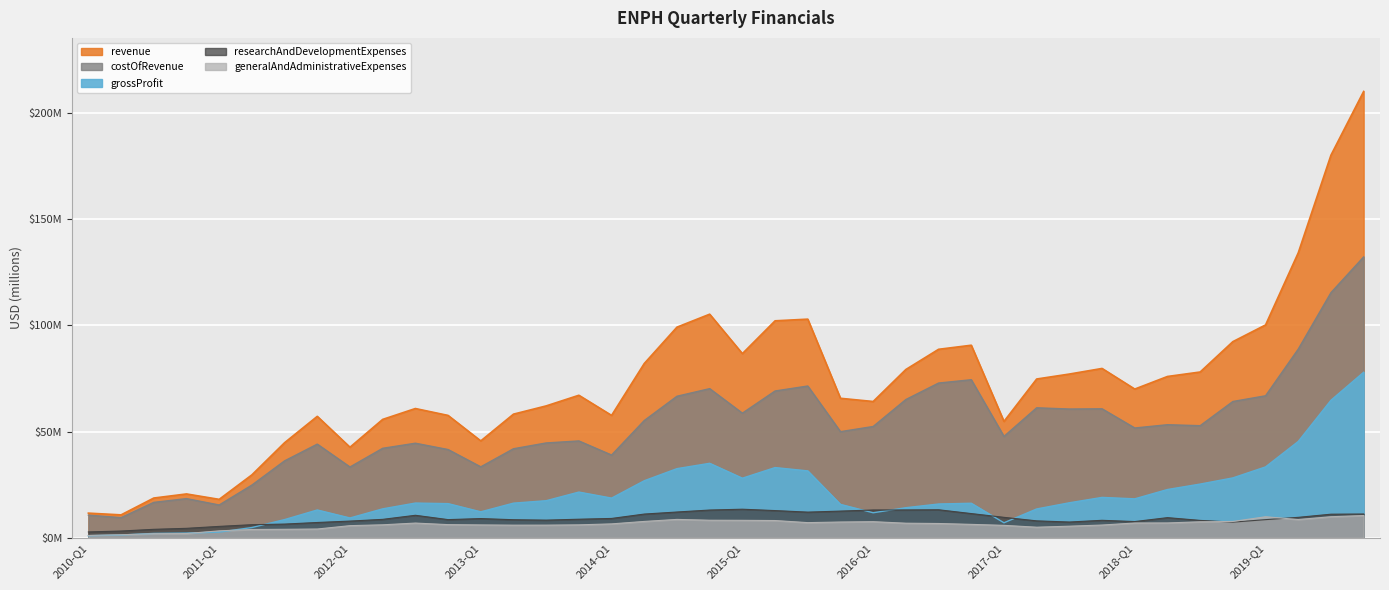

Which series has the largest total across all categories?

revenue